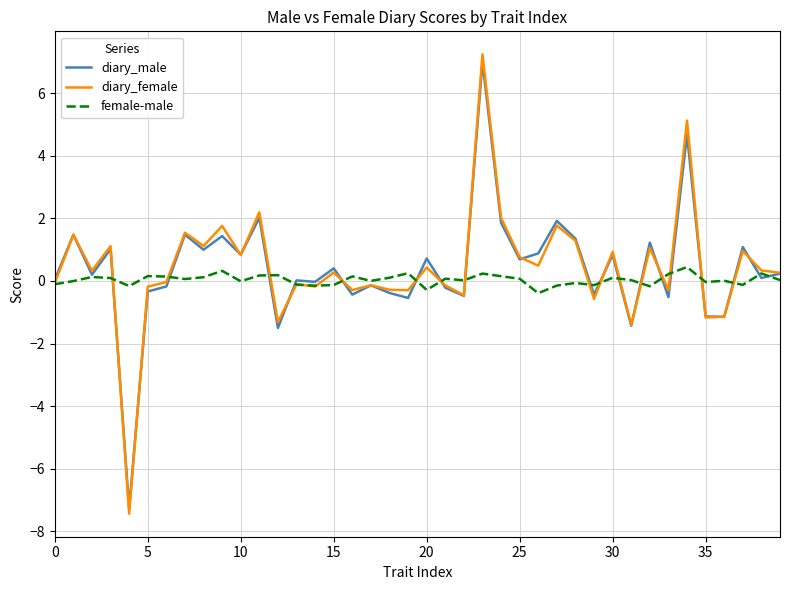

Which series has the widest spread of values?

diary_female